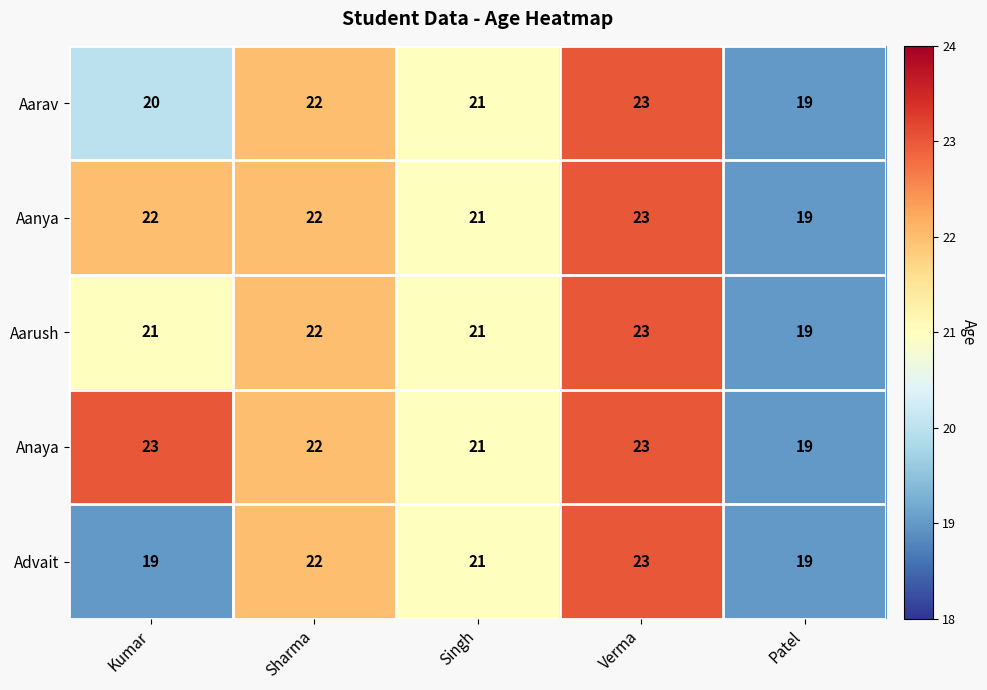

Count the Advait values in the range 19 to 22.

4